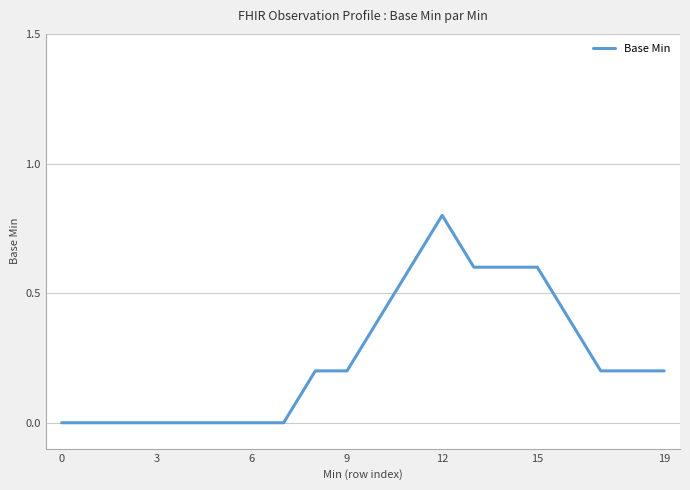

What is the greatest value displayed?

0.8